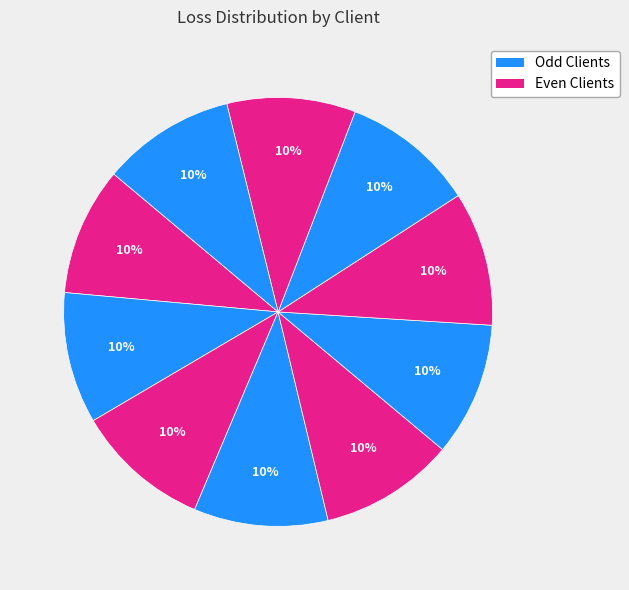

How many slices are in this pie chart?

10